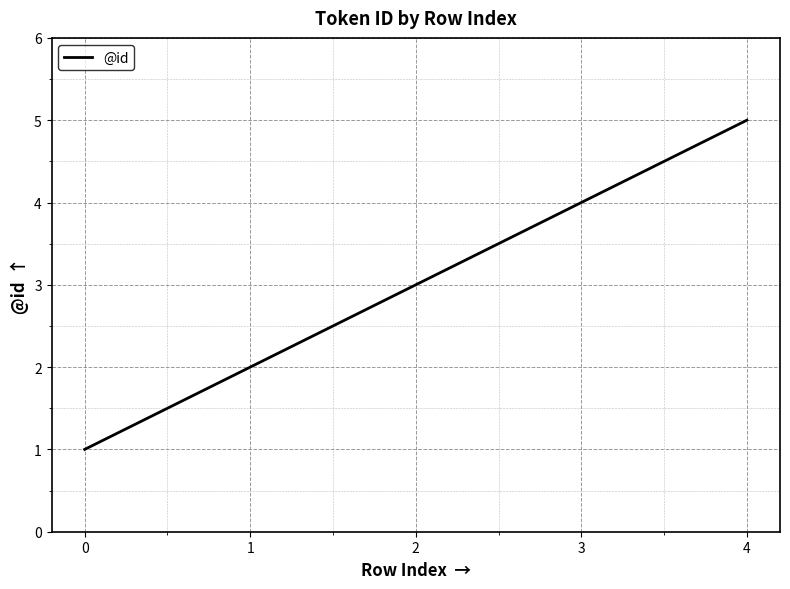

List the labels in order of value, largest first.

4, 3, 2, 1, 0